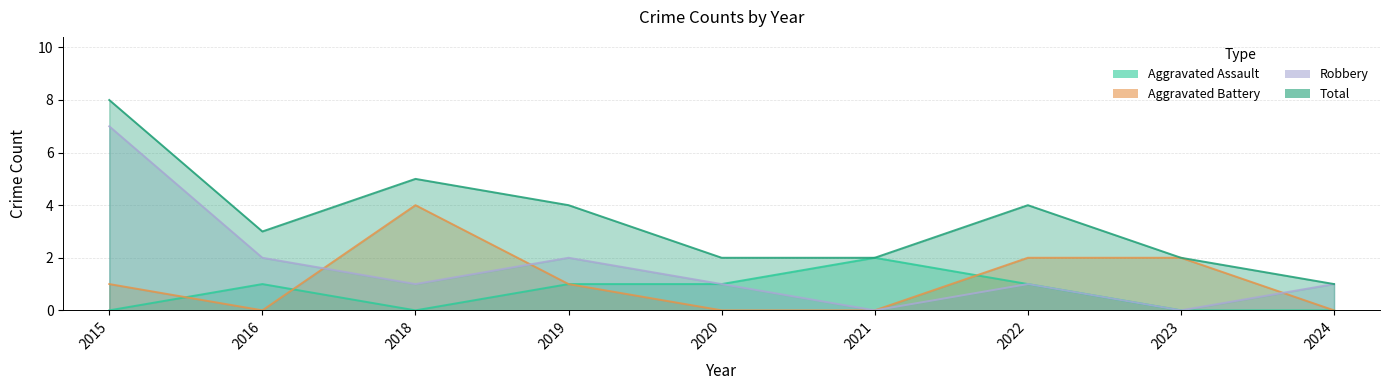

True or false: Robbery and Aggravated Assault cross at least once.

False